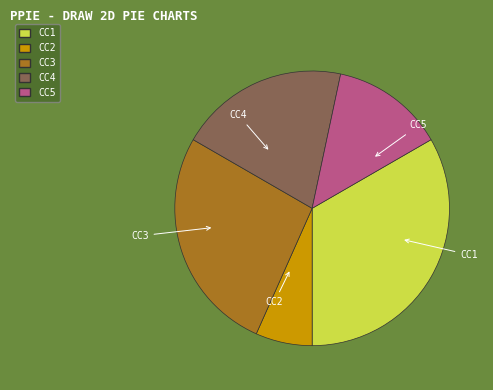

Which category has the smallest portion of the pie?

CC2